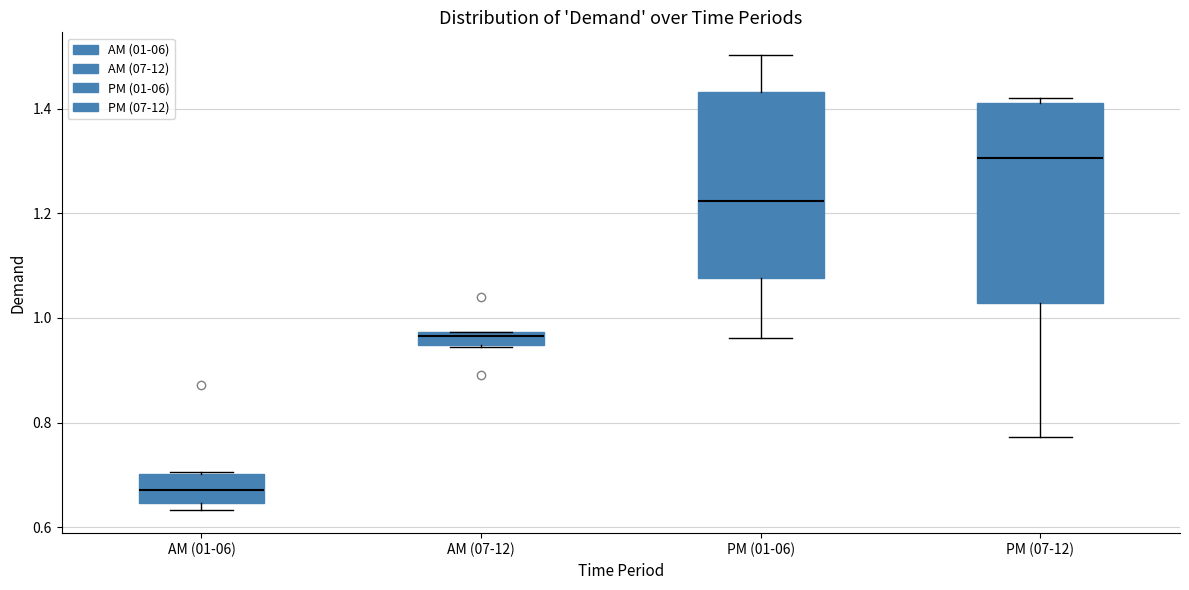

Comparing the boxes themselves (not the whiskers), which one is the tallest?

PM (07-12)